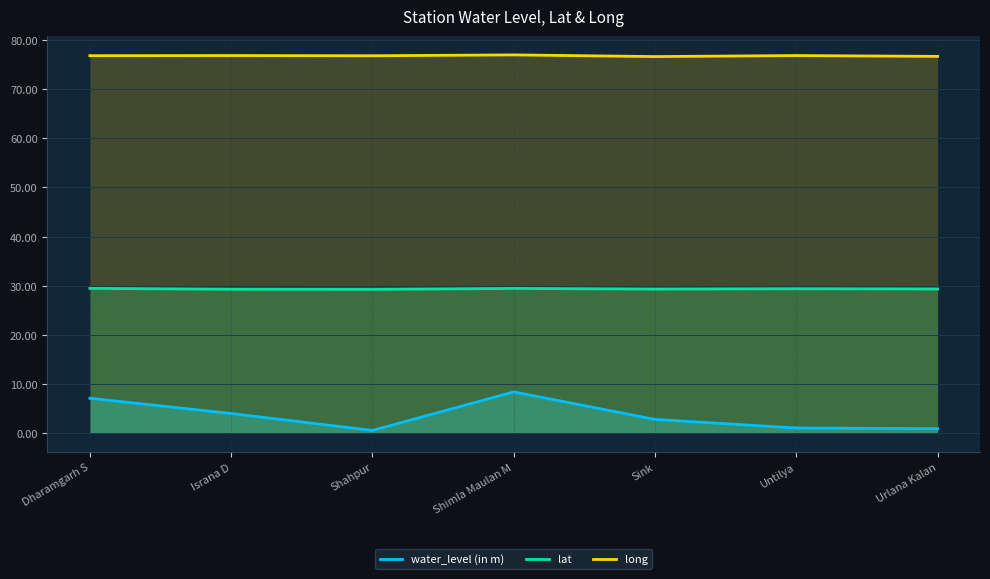

Reading left to right, what are all the values shown in this chart?

water_level (in m): Dharamgarh S=7.1	Israna D=4.0	Shahpur=0.6	Shimla Maulan M=8.4	Sink=2.8	Untilya=1.1	Urlana Kalan=0.9
lat: Dharamgarh S=29.5	Israna D=29.3	Shahpur=29.3	Shimla Maulan M=29.5	Sink=29.3	Untilya=29.4	Urlana Kalan=29.3
long: Dharamgarh S=76.8	Israna D=76.8	Shahpur=76.8	Shimla Maulan M=77.0	Sink=76.6	Untilya=76.8	Urlana Kalan=76.7